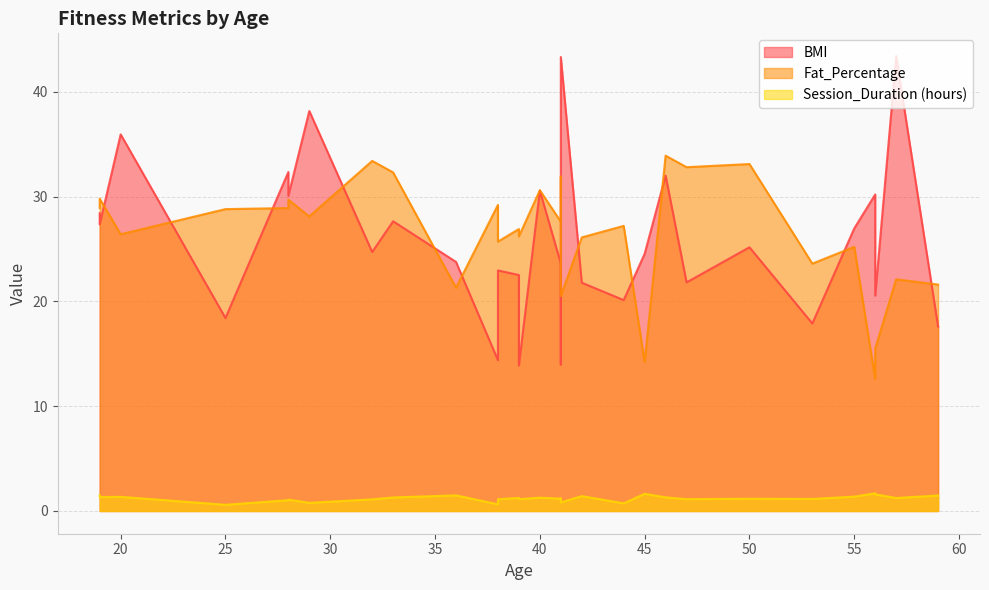

True or false: Session_Duration (hours) has a value of 2.6 at 56.

False